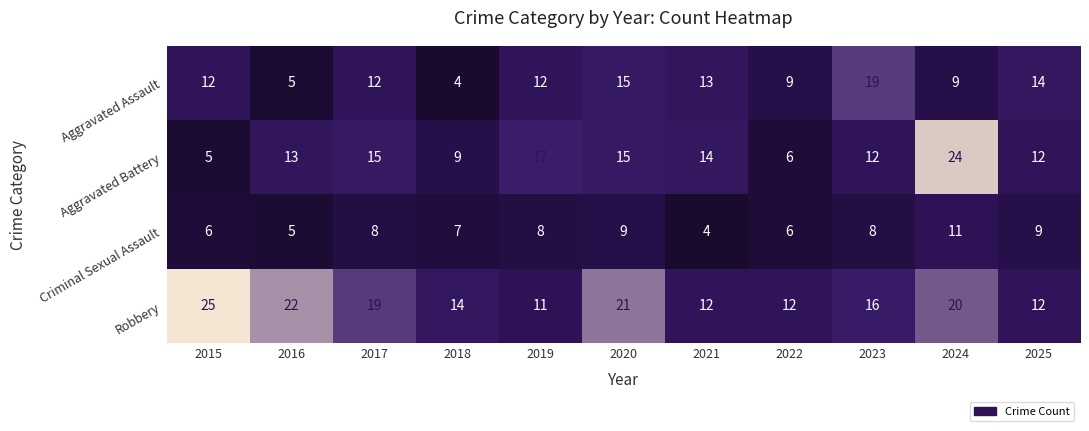

What is the spread (max minus min) of values at 2015?

20